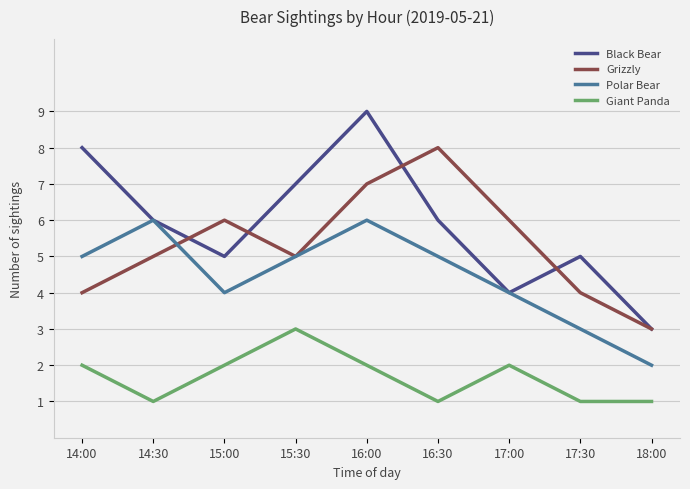

What are all the series names shown in the legend?

Black Bear, Grizzly, Polar Bear, Giant Panda